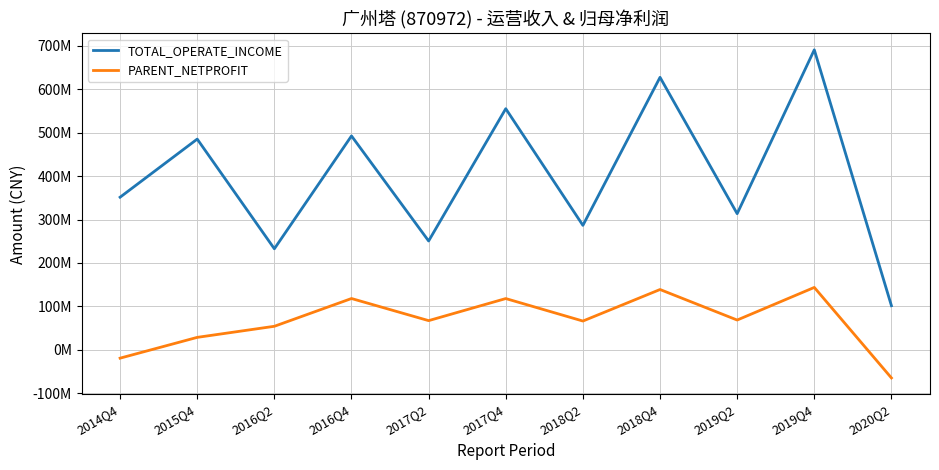

What is the difference between the PARENT_NETPROFIT values at 2016Q2 and 2020Q2?

118858436.7